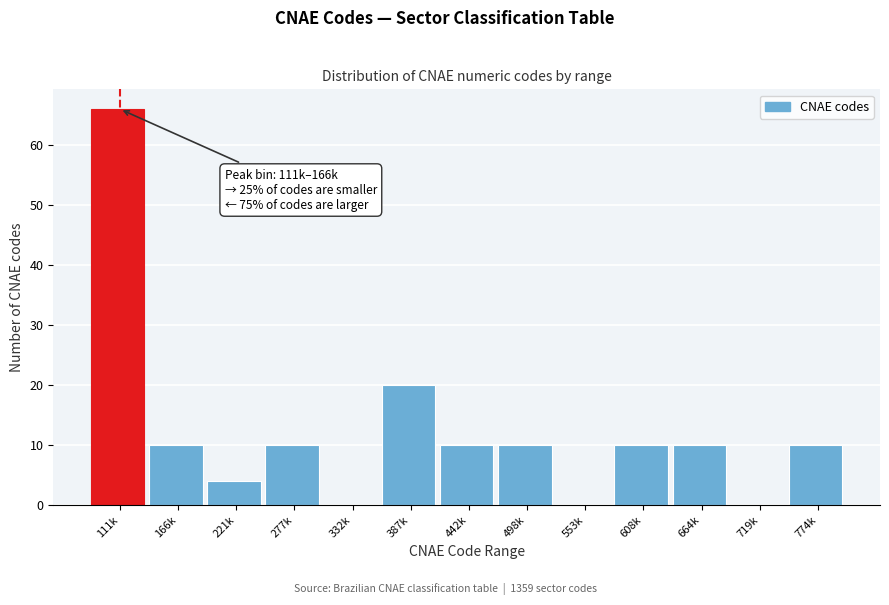

Reading right to left, extract all data points from this chart.

774k=10	719k=0	664k=10	608k=10	553k=0	498k=10	442k=10	387k=20	332k=0	277k=10	221k=4	166k=10	111k=66